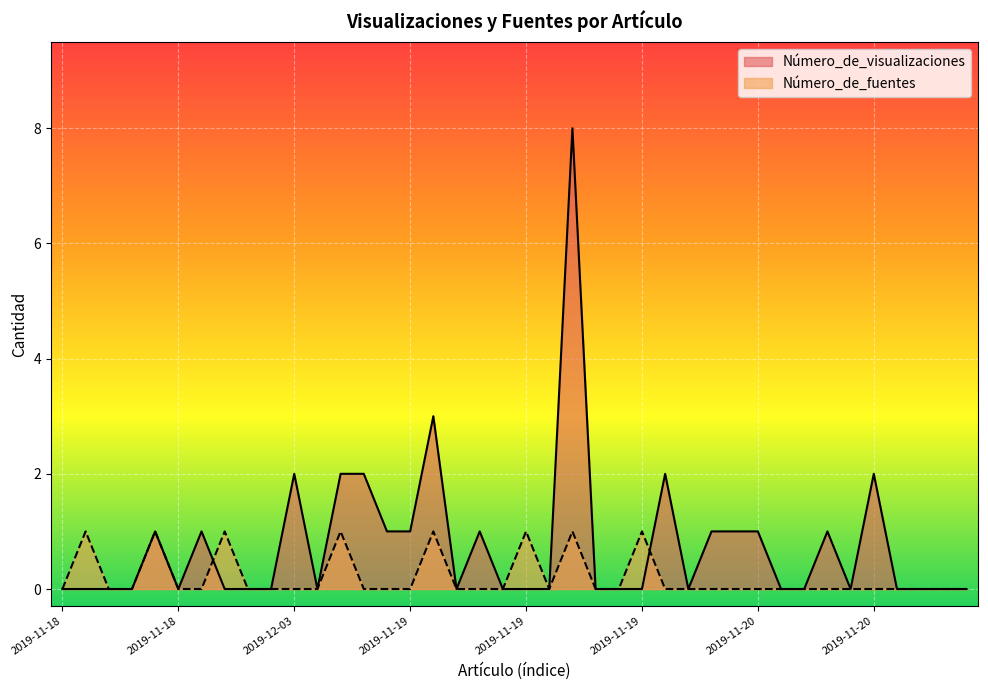

What is the label of the 35th point from the right?

2019-11-18